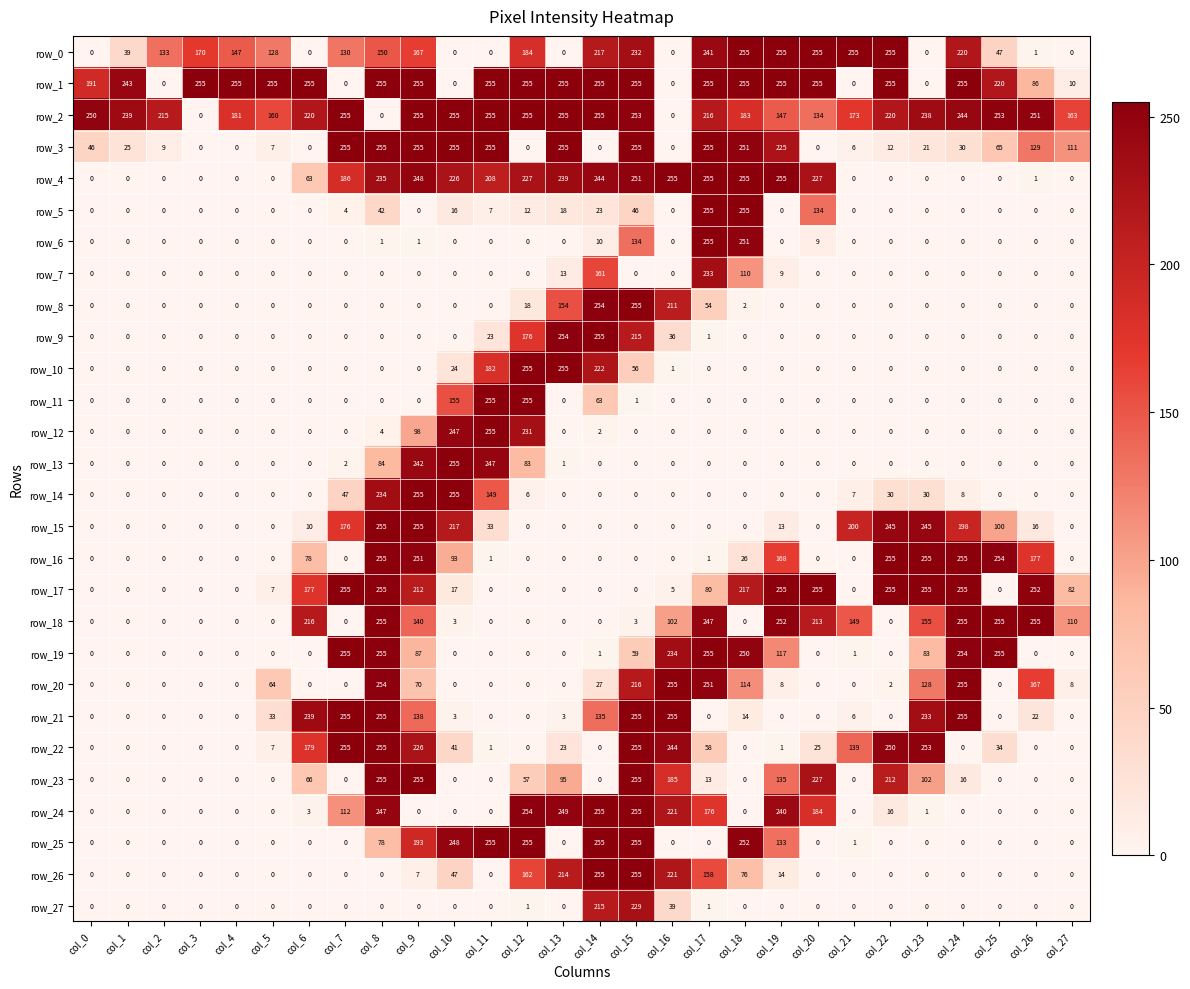

Reading left to right, list all the values displayed in this chart.

row_0: 0	39	133	170	147	128	0	130	150	167	0	0	184	0	217	232	0	241	255	255	255	255	255	0	220	47	1	0
row_1: 191	243	0	255	255	255	255	0	255	255	0	255	255	255	255	255	0	255	255	255	255	0	255	0	255	220	86	10
row_2: 250	239	215	0	181	160	220	255	0	255	255	255	255	255	255	253	0	216	183	147	134	173	220	238	244	253	251	163
row_3: 46	25	9	0	0	7	0	255	255	255	255	255	0	255	0	255	0	255	251	225	0	6	12	21	30	65	129	111
row_4: 0	0	0	0	0	0	63	186	235	248	226	208	227	239	244	251	255	255	255	255	227	0	0	0	0	0	1	0
row_5: 0	0	0	0	0	0	0	4	42	0	16	7	12	18	23	46	0	255	255	0	134	0	0	0	0	0	0	0
row_6: 0	0	0	0	0	0	0	0	1	1	0	0	0	0	10	134	0	255	251	0	9	0	0	0	0	0	0	0
row_7: 0	0	0	0	0	0	0	0	0	0	0	0	0	13	161	0	0	233	110	9	0	0	0	0	0	0	0	0
row_8: 0	0	0	0	0	0	0	0	0	0	0	0	18	154	254	255	211	54	2	0	0	0	0	0	0	0	0	0
row_9: 0	0	0	0	0	0	0	0	0	0	0	23	176	254	255	215	36	1	0	0	0	0	0	0	0	0	0	0
row_10: 0	0	0	0	0	0	0	0	0	0	24	182	255	255	222	56	1	0	0	0	0	0	0	0	0	0	0	0
row_11: 0	0	0	0	0	0	0	0	0	0	155	255	255	0	63	1	0	0	0	0	0	0	0	0	0	0	0	0
row_12: 0	0	0	0	0	0	0	0	4	98	247	255	231	0	2	0	0	0	0	0	0	0	0	0	0	0	0	0
row_13: 0	0	0	0	0	0	0	2	84	242	255	247	83	1	0	0	0	0	0	0	0	0	0	0	0	0	0	0
row_14: 0	0	0	0	0	0	0	47	234	255	255	149	6	0	0	0	0	0	0	0	0	7	30	30	8	0	0	0
row_15: 0	0	0	0	0	0	10	176	255	255	217	33	0	0	0	0	0	0	0	13	0	200	245	245	198	100	16	0
row_16: 0	0	0	0	0	0	78	0	255	251	93	1	0	0	0	0	0	1	26	168	0	0	255	255	255	254	177	0
row_17: 0	0	0	0	0	7	177	255	255	212	17	0	0	0	0	0	5	80	217	255	255	0	255	255	255	0	252	82
row_18: 0	0	0	0	0	0	216	0	255	140	3	0	0	0	0	3	102	247	0	252	213	149	0	155	255	255	255	110
row_19: 0	0	0	0	0	0	0	255	255	87	0	0	0	0	1	59	234	255	250	117	0	1	0	83	254	255	0	0
row_20: 0	0	0	0	0	64	0	0	254	70	0	0	0	0	27	216	255	251	114	8	0	0	2	128	255	0	167	8
row_21: 0	0	0	0	0	33	239	255	255	138	3	0	0	3	135	255	255	0	14	0	0	6	0	233	255	0	22	0
row_22: 0	0	0	0	0	7	179	255	255	226	41	1	0	23	0	255	244	58	0	1	25	139	250	253	0	34	0	0
row_23: 0	0	0	0	0	0	66	0	255	255	0	0	57	95	0	255	185	13	0	135	227	0	212	102	16	0	0	0
row_24: 0	0	0	0	0	0	3	112	247	0	0	0	254	249	255	255	221	176	0	240	184	0	16	1	0	0	0	0
row_25: 0	0	0	0	0	0	0	0	78	193	248	255	255	0	255	255	0	0	252	133	0	1	0	0	0	0	0	0
row_26: 0	0	0	0	0	0	0	0	0	7	47	0	162	214	255	255	221	158	76	14	0	0	0	0	0	0	0	0
row_27: 0	0	0	0	0	0	0	0	0	0	0	0	1	0	215	229	39	1	0	0	0	0	0	0	0	0	0	0